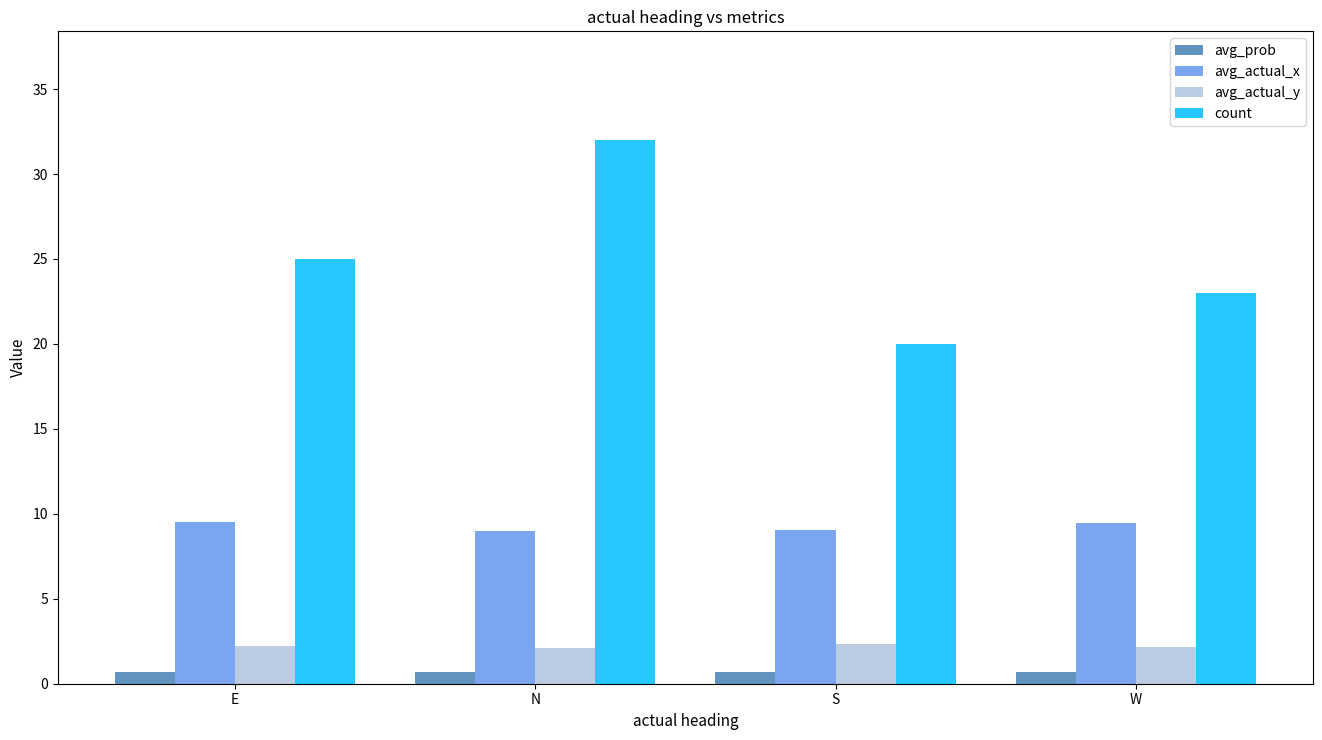

Which series has the widest spread of values?

count